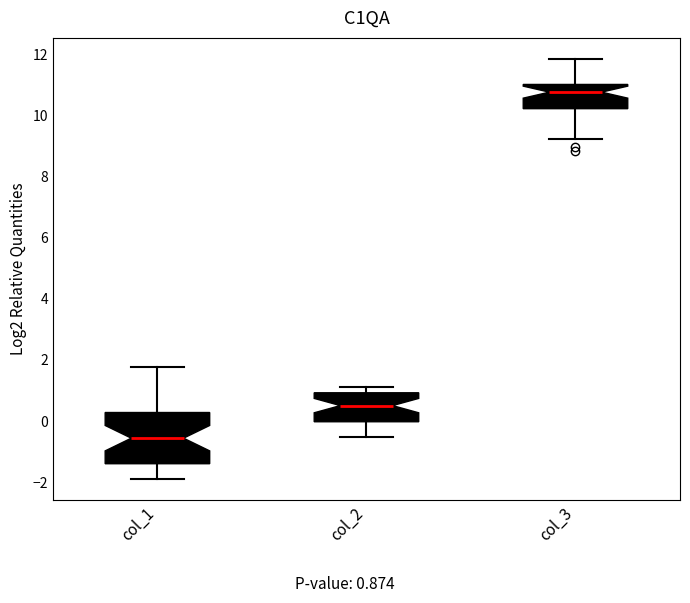

Which box is the tallest, from its lower edge to its upper edge?

col_1